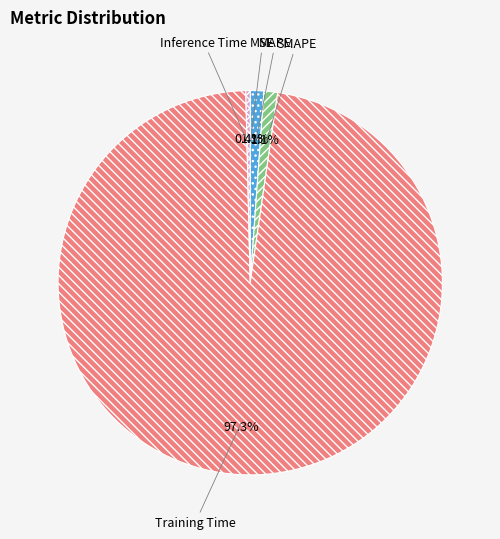

Which slice is the largest?

Training Time